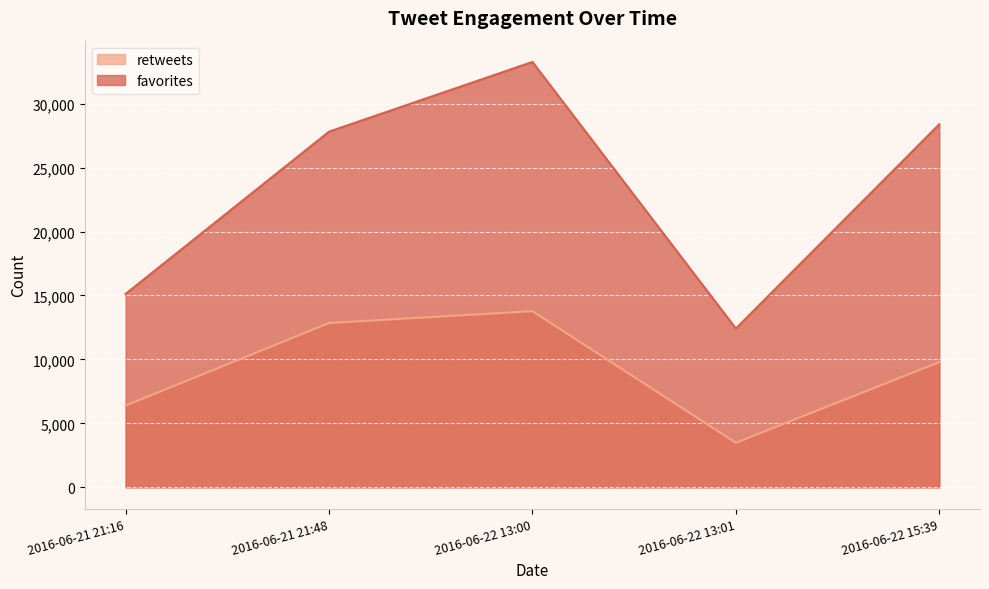

What is the total value across all series at 2016-06-22 13:00?

47030